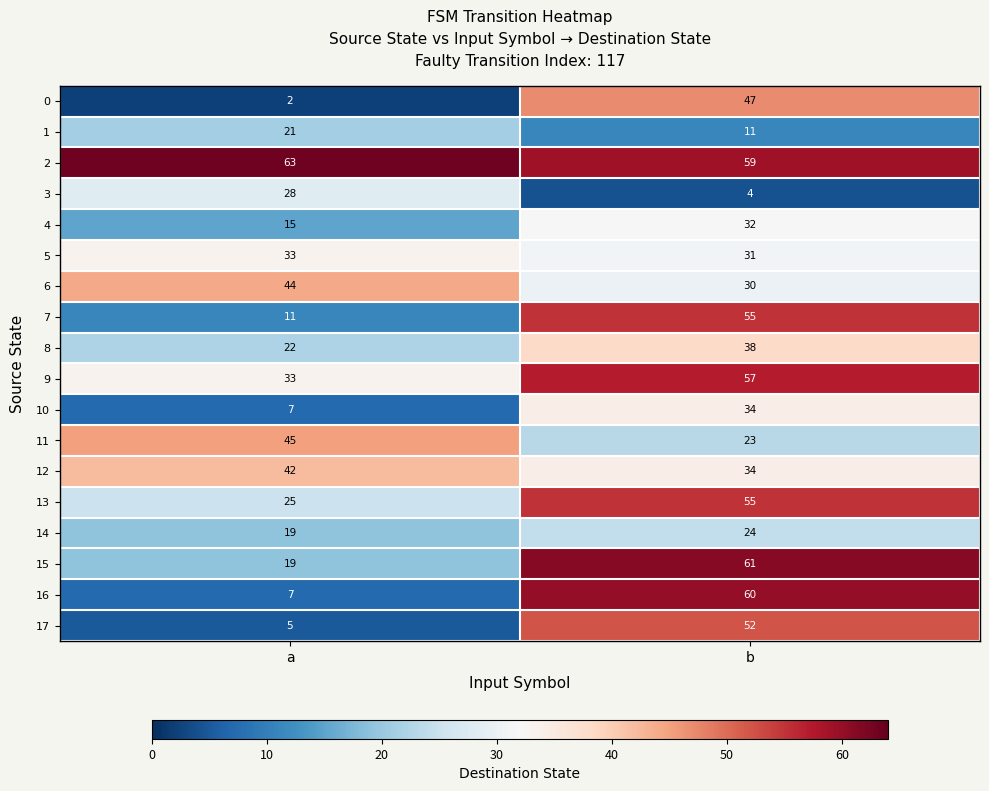

What is the sum of the 8 values at b and a?

60